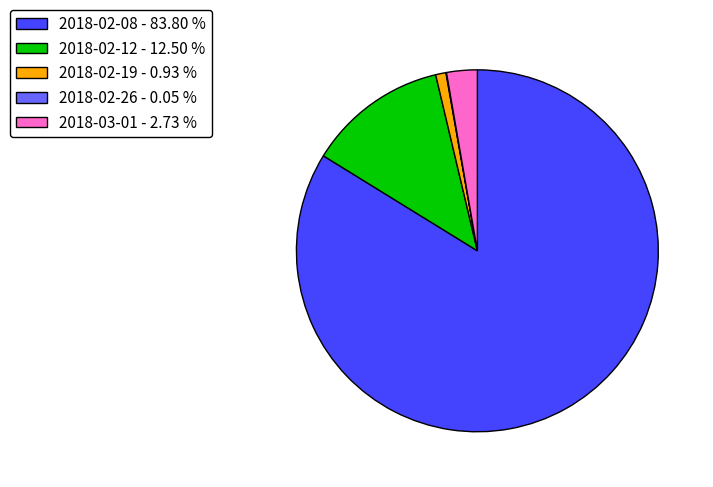

Combined, do 2018-02-08 - 83.80 % and 2018-02-19 - 0.93 % account for over 50%?

Yes